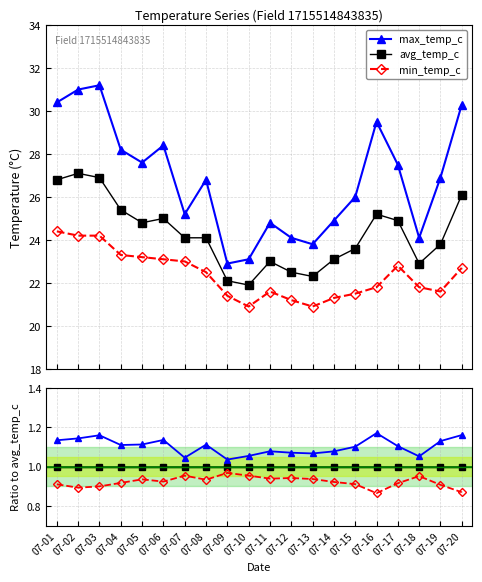

Does the chart display data point markers on the line(s)?

Yes